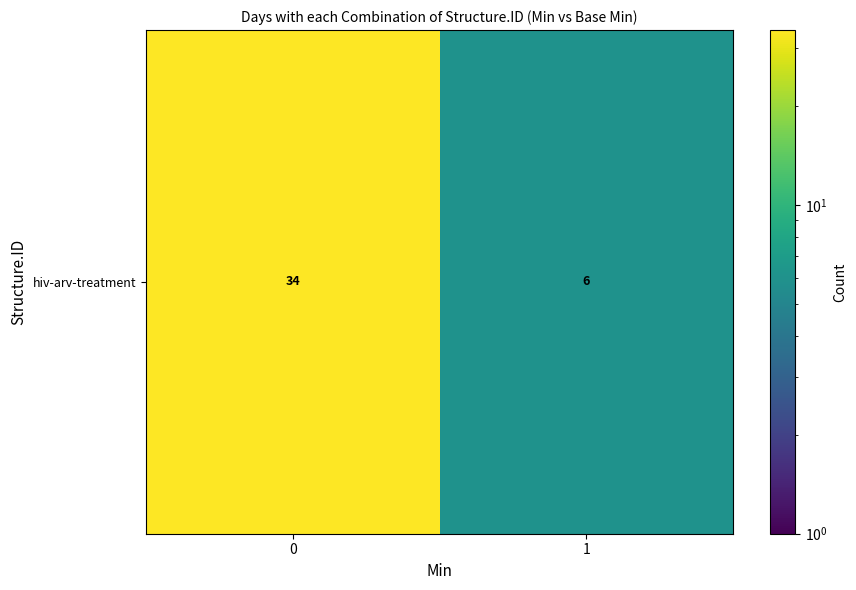

What is the ratio of the value at 1 to the value at 0?

0.2